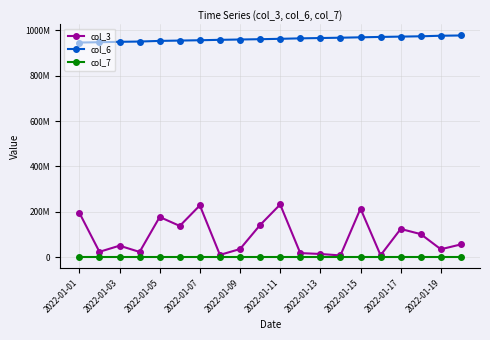

Does the chart have visible grid lines?

Yes